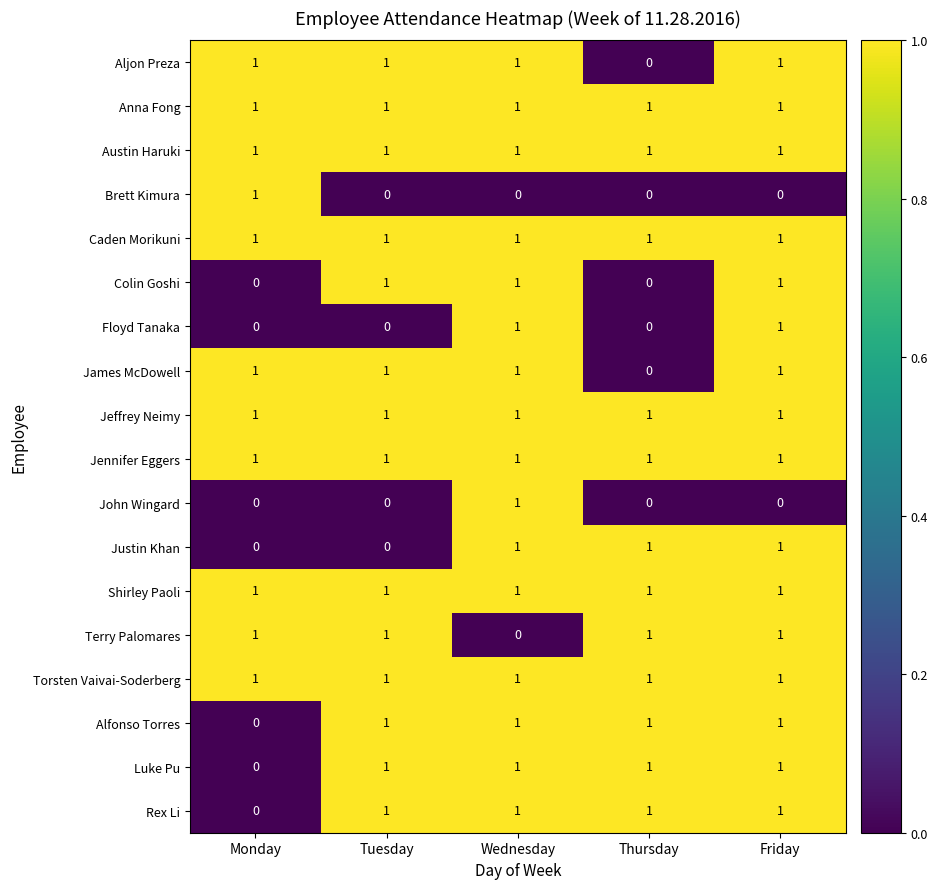

The Aljon Preza series shows 1 at Friday. True or false?

True